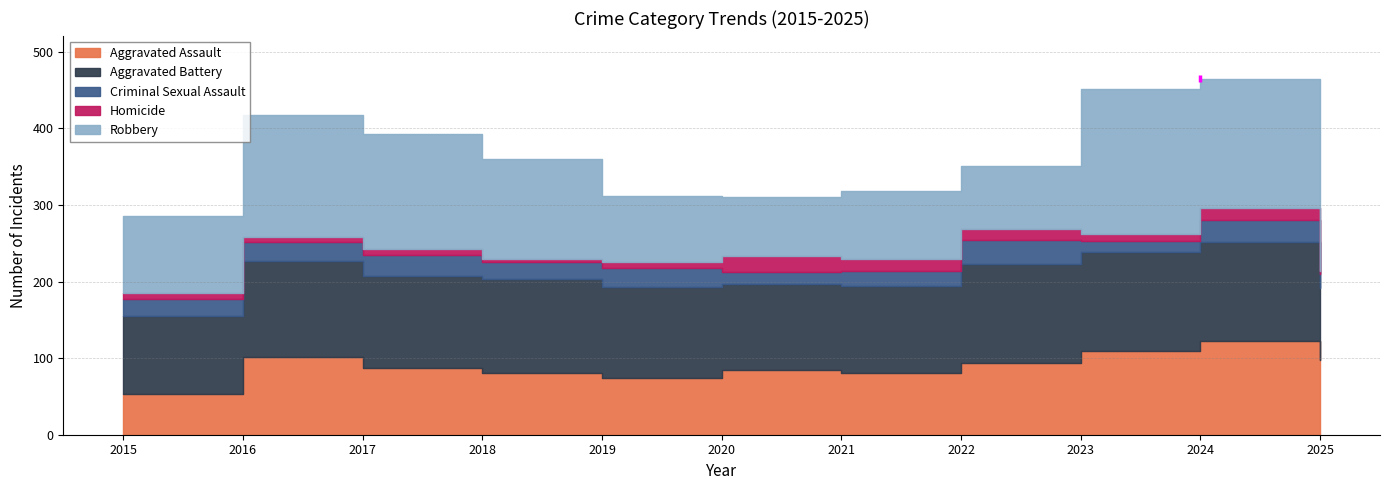

Reading right to left, list all the values displayed in this chart.

Aggravated Assault: 2025=98	2024=123	2023=109	2022=94	2021=80	2020=85	2019=74	2018=81	2017=87	2016=101	2015=53
Aggravated Battery: 2025=93	2024=129	2023=129	2022=129	2021=114	2020=112	2019=119	2018=122	2017=120	2016=126	2015=102
Criminal Sexual Assault: 2025=19	2024=28	2023=15	2022=31	2021=20	2020=15	2019=25	2018=23	2017=28	2016=25	2015=22
Homicide: 2025=4	2024=16	2023=9	2022=14	2021=15	2020=21	2019=7	2018=4	2017=7	2016=6	2015=8
Robbery: 2025=76	2024=169	2023=189	2022=83	2021=89	2020=78	2019=87	2018=130	2017=150	2016=159	2015=101